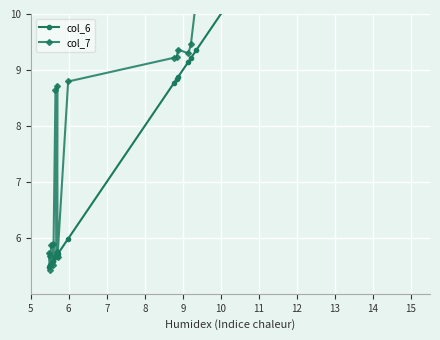

The value of col_6 at 27 is 19.0. True or false?

False